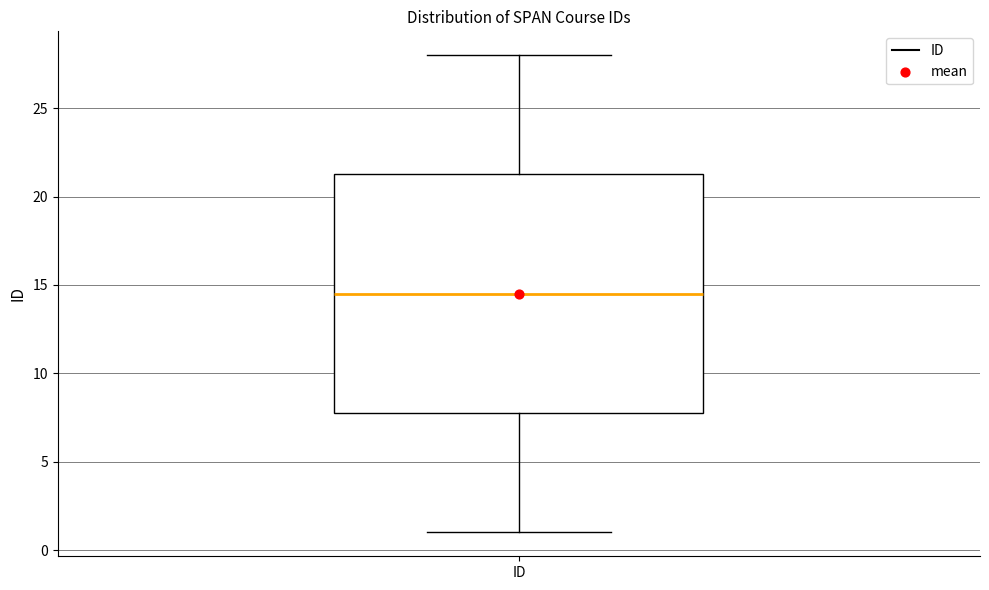

Transcribe this box plot: give where the median line is, the range the box spans, and where the two whiskers end, as read against the y-axis. The values are not printed on the chart, so give them approximately, as read against the axis.

median 14.5, box 8.0 to 21.5, whiskers 1.0 to 28.0